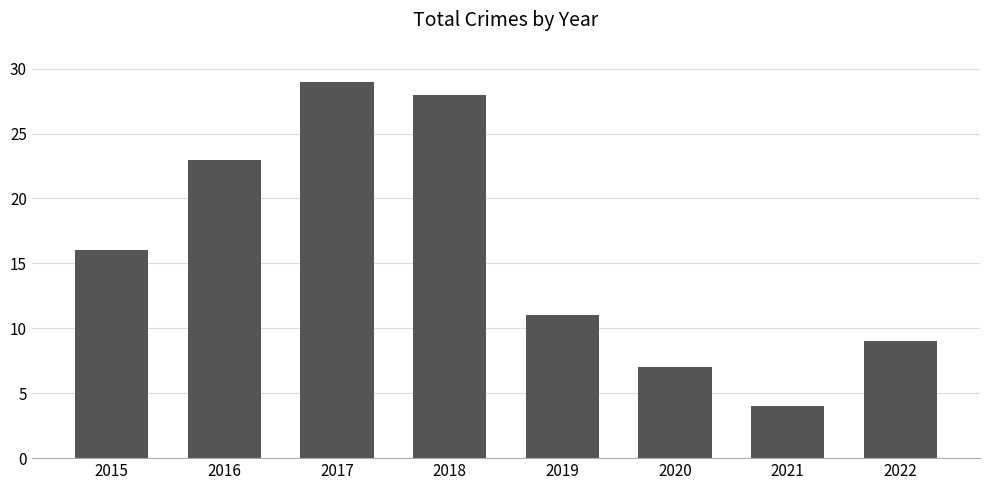

Does the chart contain stacked bars?

No